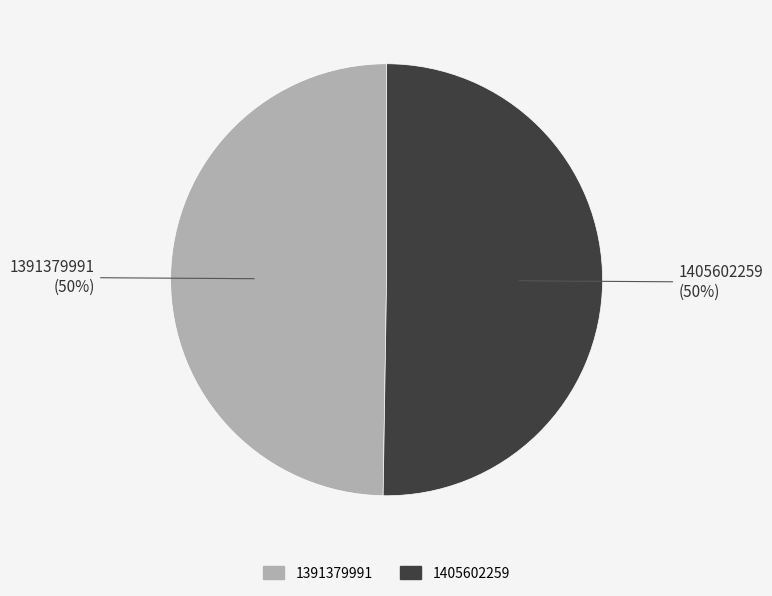

Is it true that 1405602259 is 50% of the pie?

True